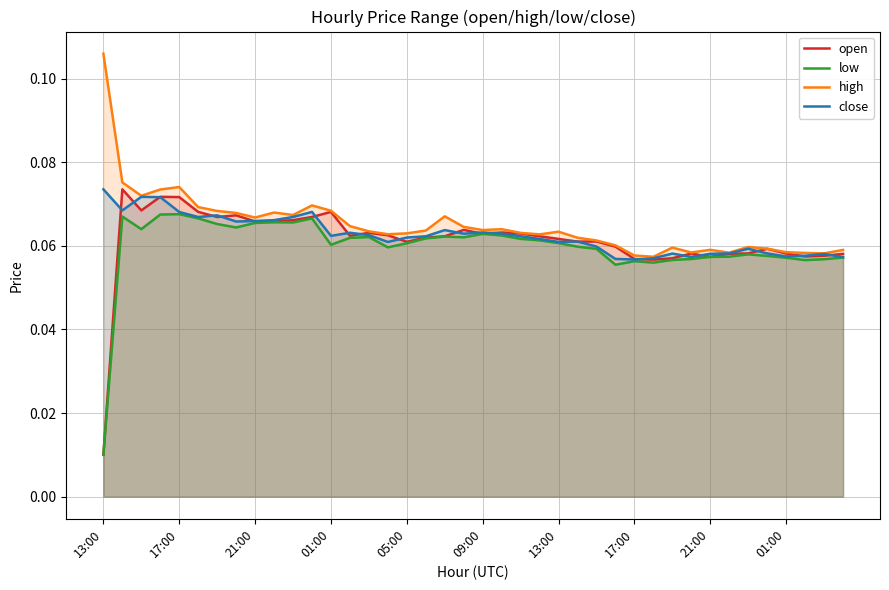

Which series has the largest range (max minus min)?

open